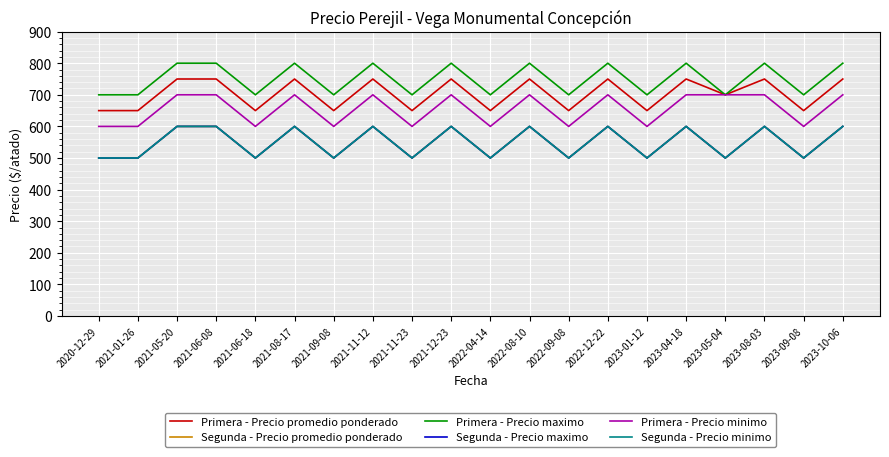

What is the highest value of the Primera - Precio minimo series?

700